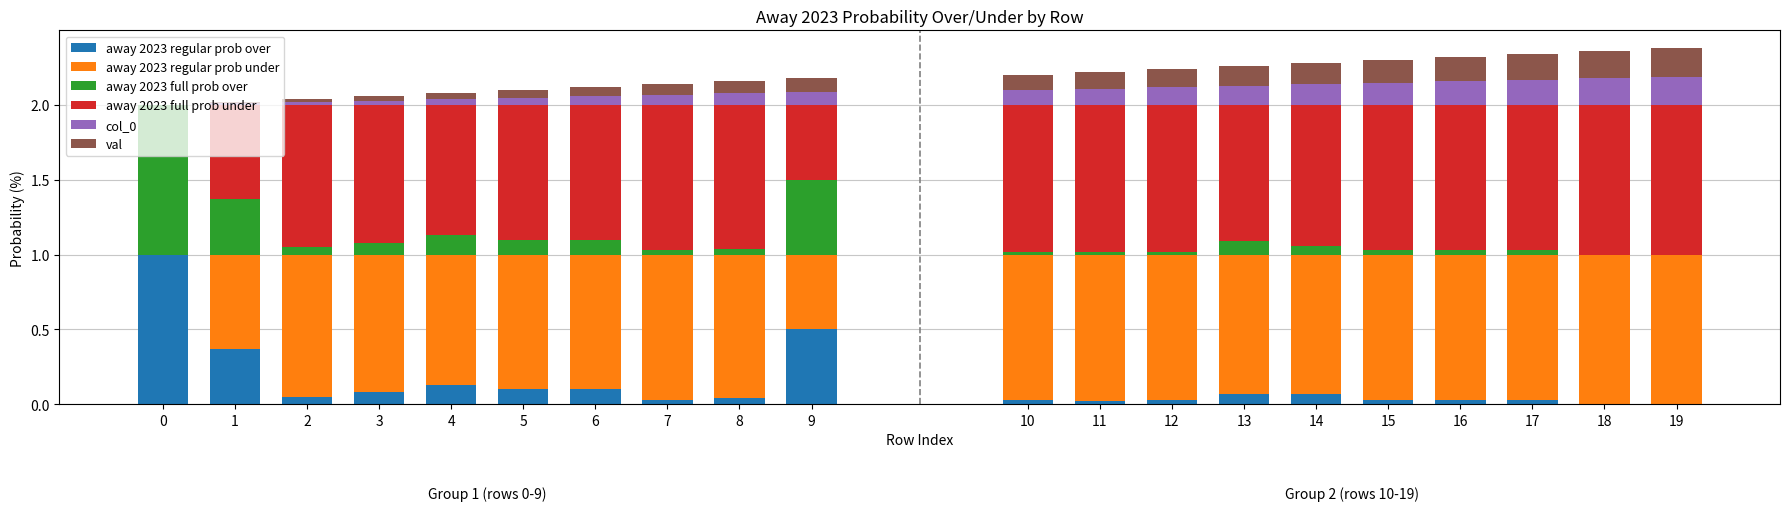

How many bars are there in each group?

6